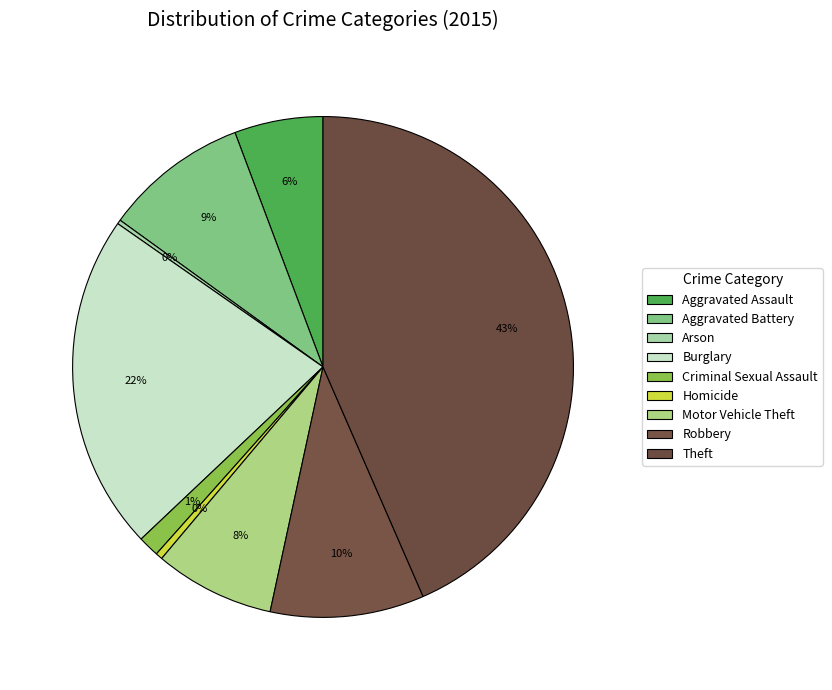

Is the sum of Motor Vehicle Theft and Criminal Sexual Assault greater than half?

No